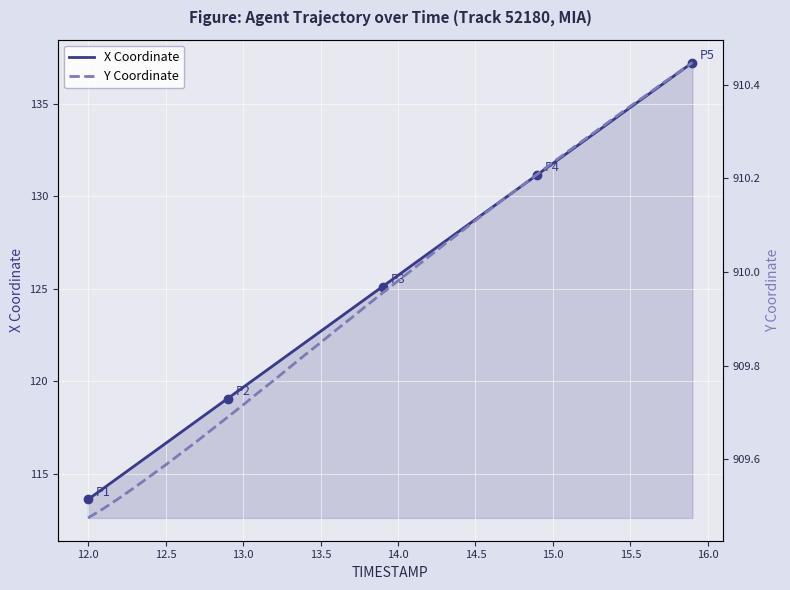

What is the highest value of the X Coordinate series?

137.2